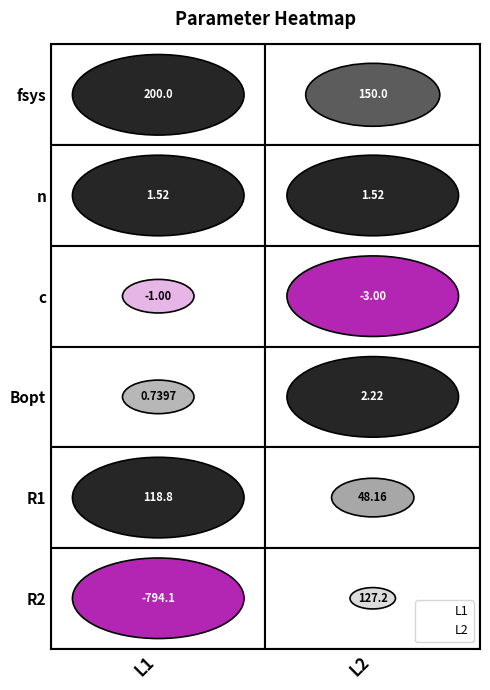

What are all the series names shown in the legend?

L1, L2